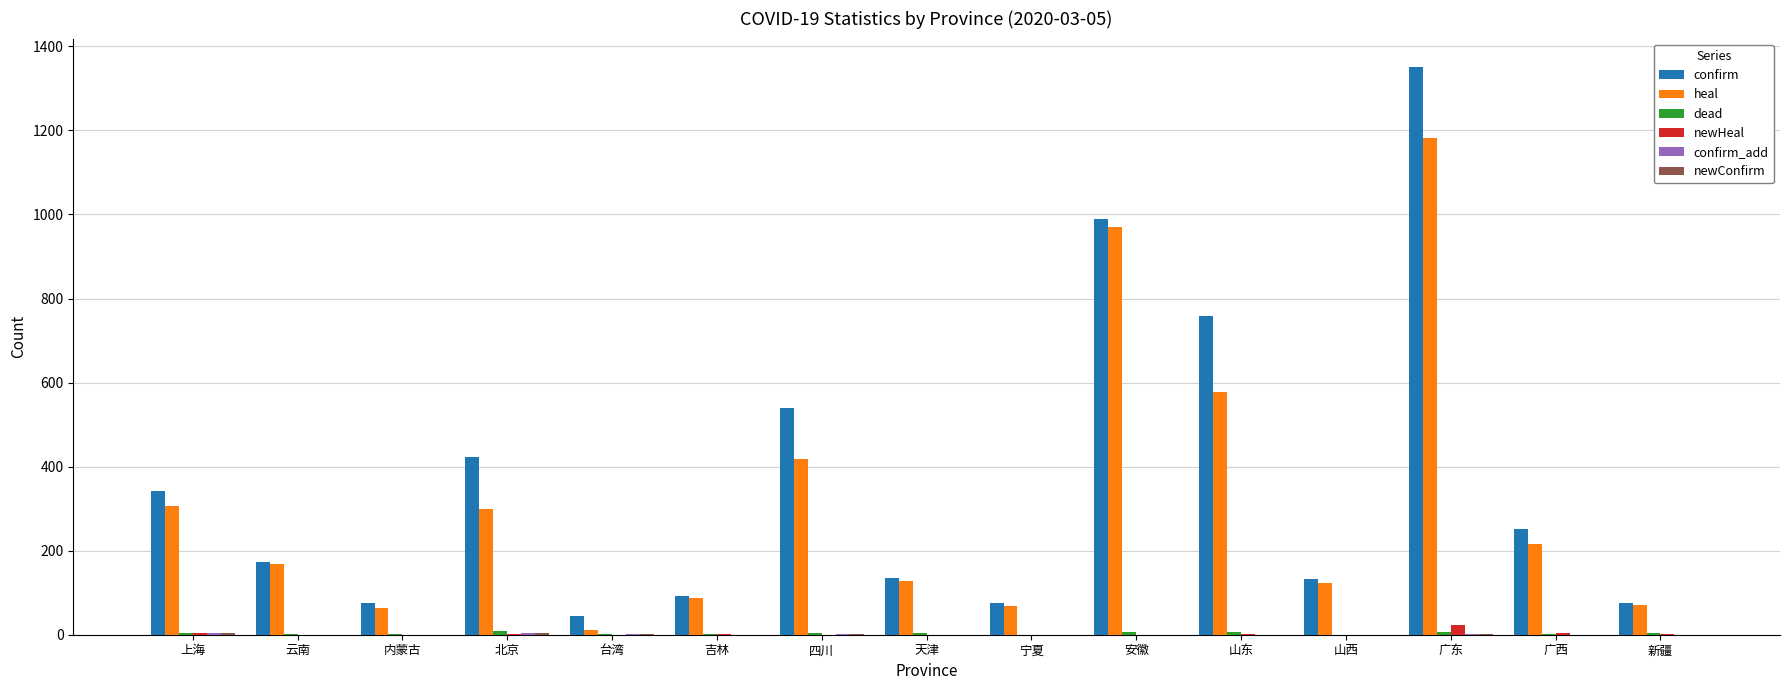

True or false: heal has a value of 577 at 山东.

True